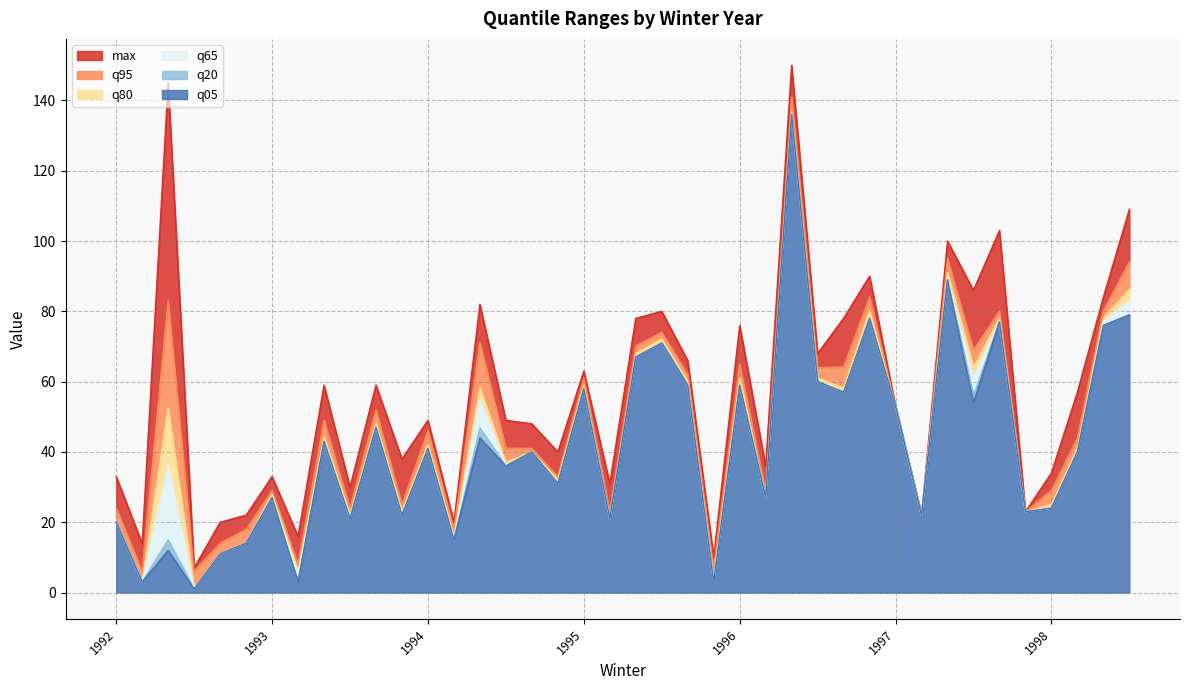

Is the value of q05 at 1996 greater than the value of q65 at 1992?

Yes